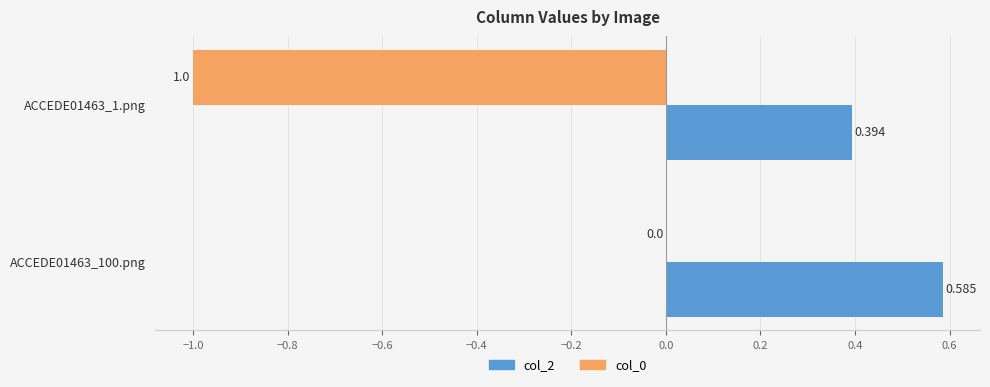

Is the value of col_0 at ACCEDE01463_100.png greater than the value of col_2 at ACCEDE01463_100.png?

No